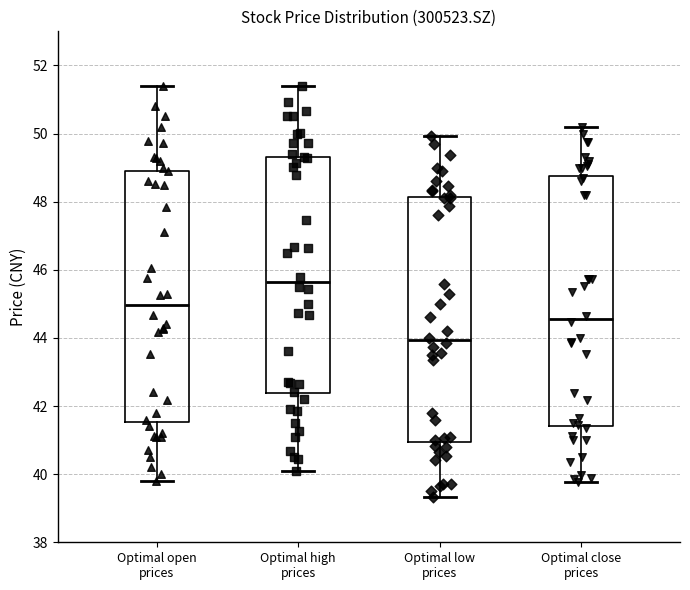

Which box's median line is the lowest?

Optimal low prices